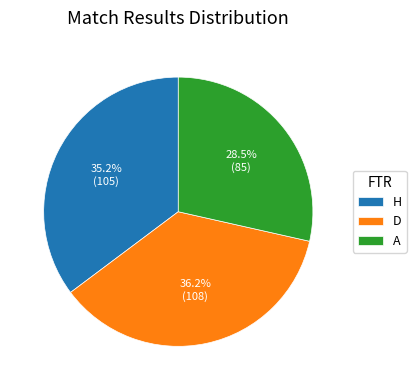

What percentage do A and D together represent?

64.8%